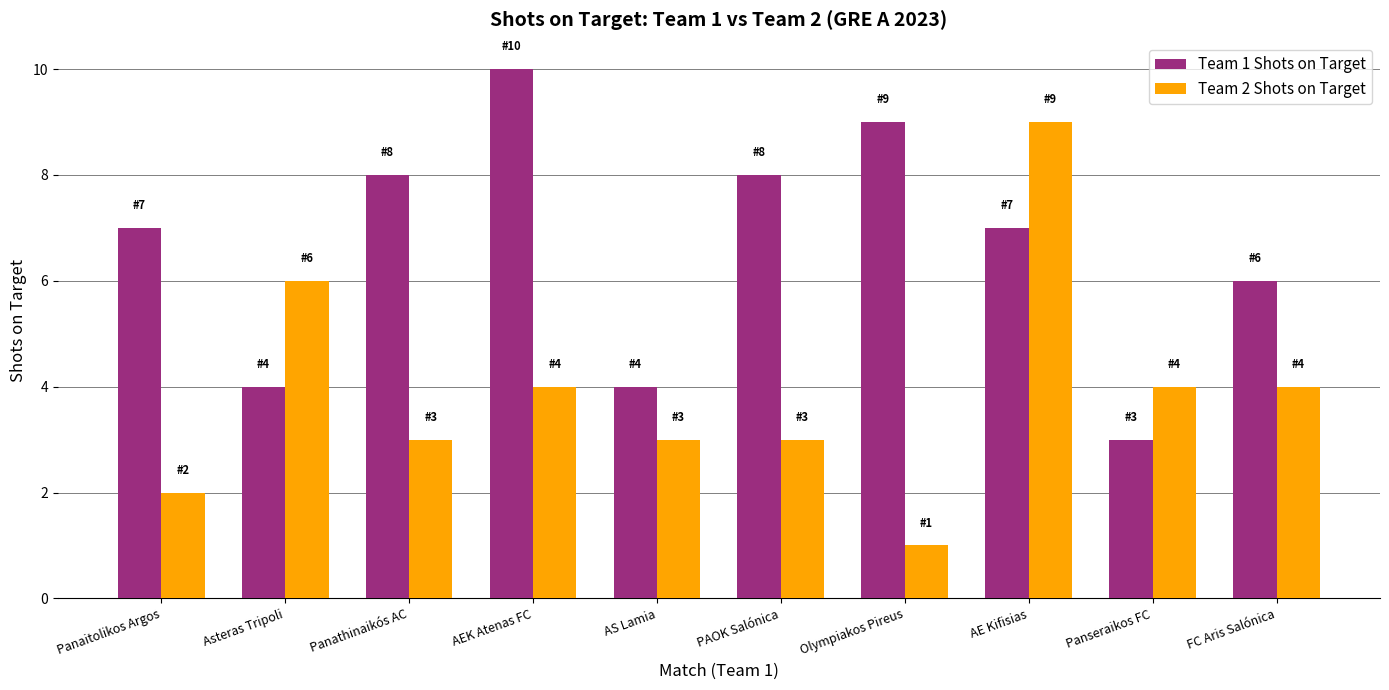

Which series has the largest total across all categories?

Team 1 Shots on Target